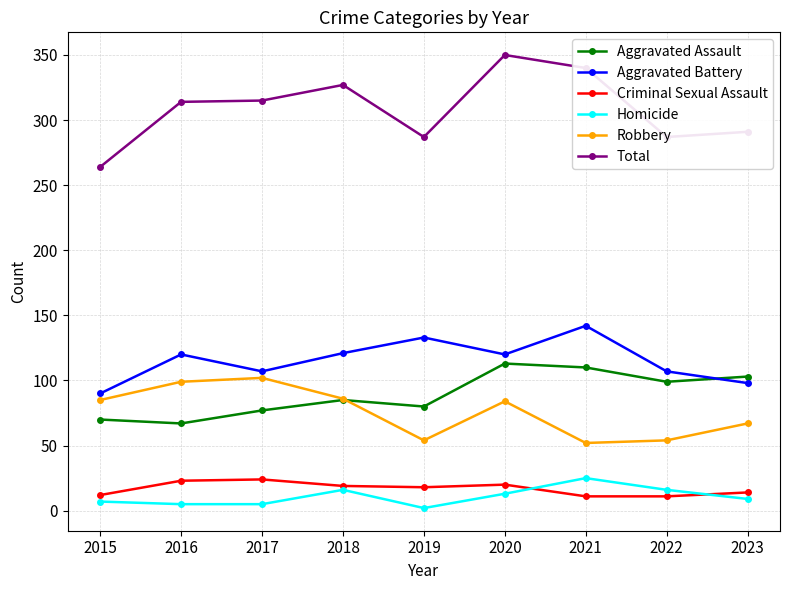

At which category does the chart reach its peak across all series?

2020